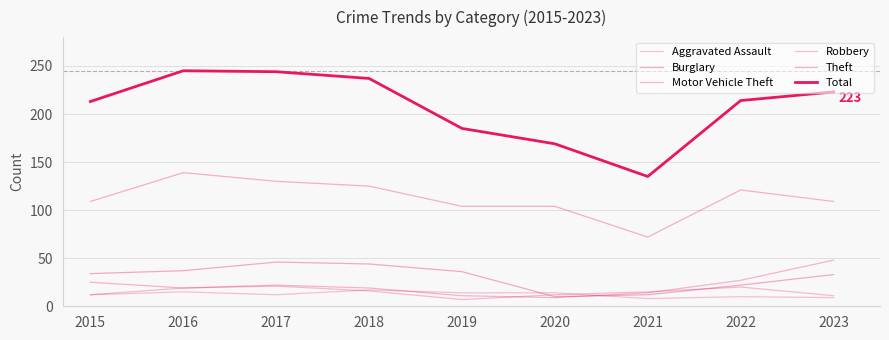

True or false: Burglary has more than 0 points higher than both neighbors.

True